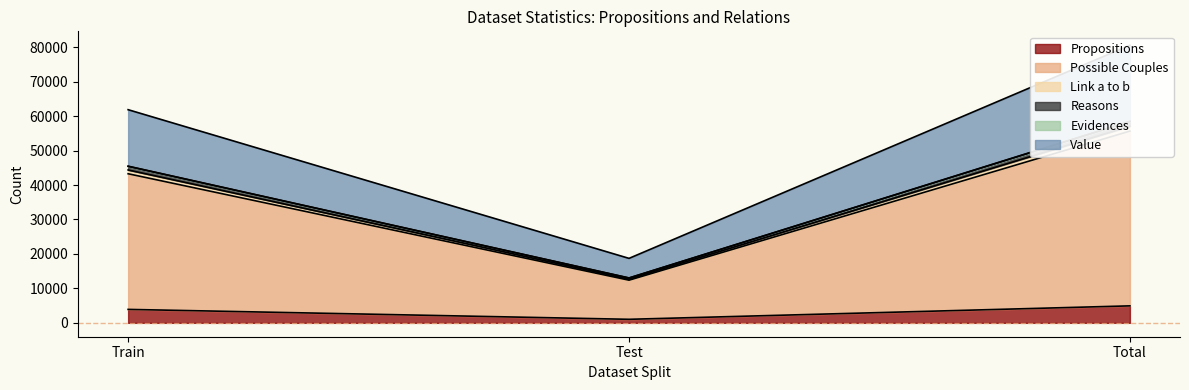

The value of Propositions at Train is 3902. True or false?

True